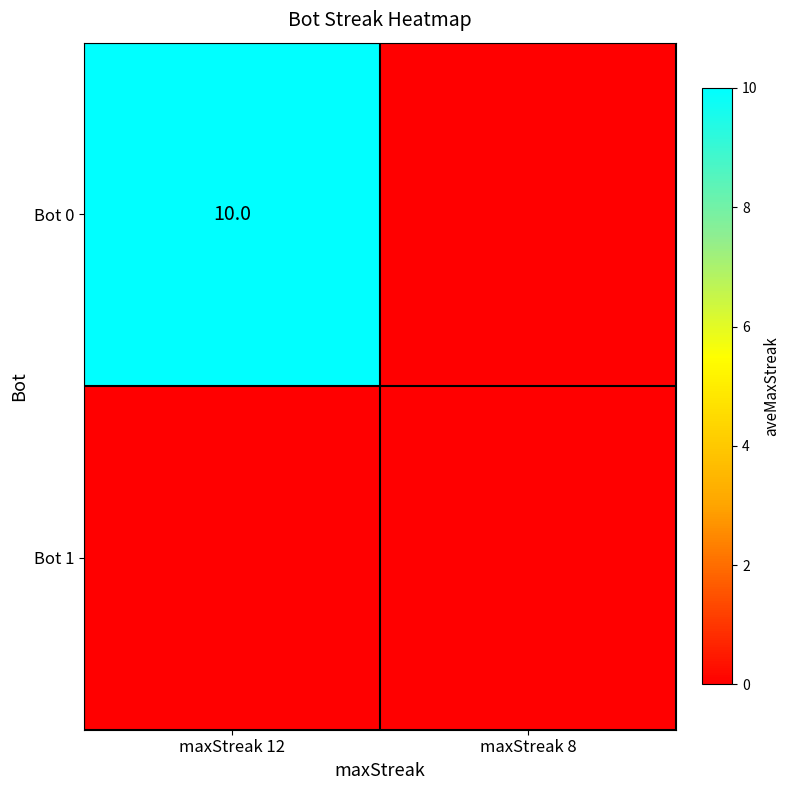

The value of Bot 0 at maxStreak 12 is 5. True or false?

False